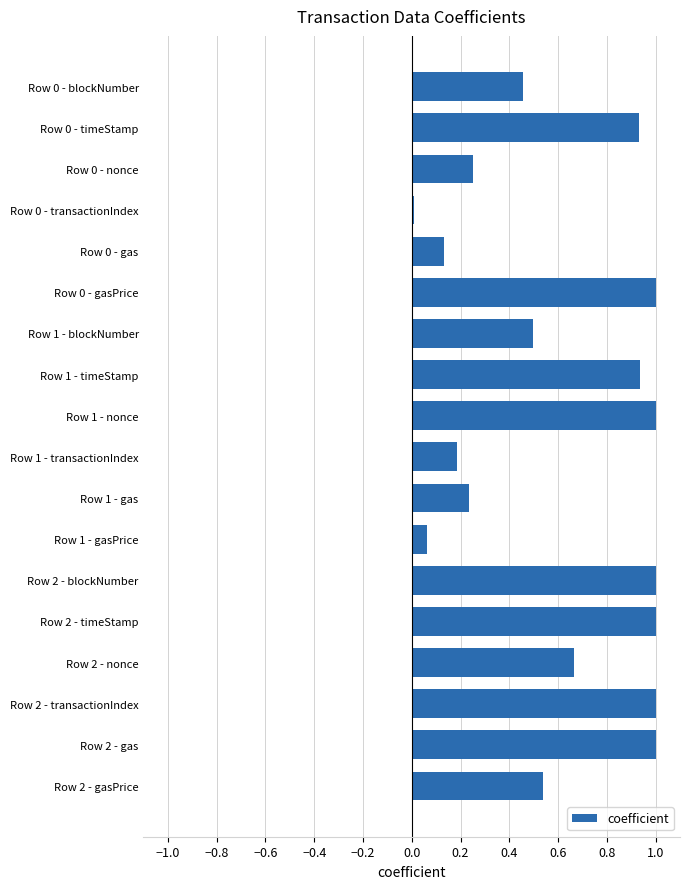

Is it true that the value at Row 1 - gas is 0.4?

False